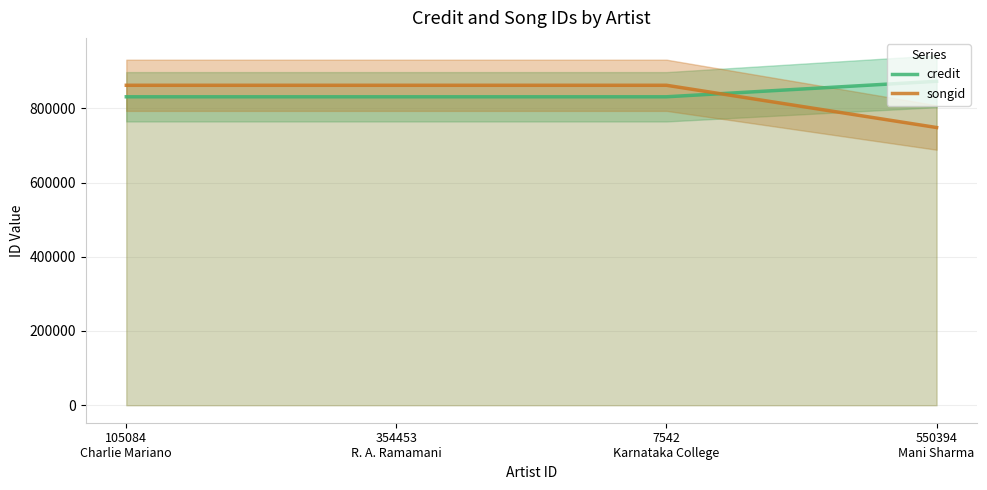

What is the highest value of the songid series?

862051